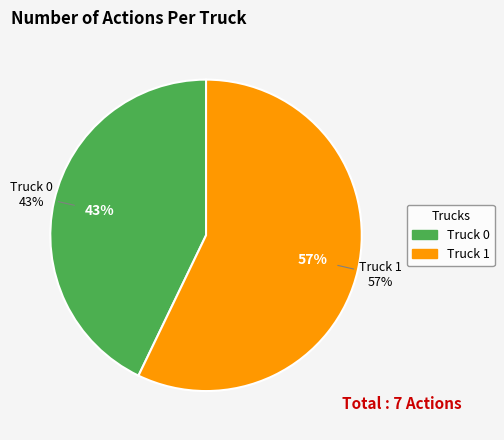

Is it true that Truck 0 is 37% of the pie?

False